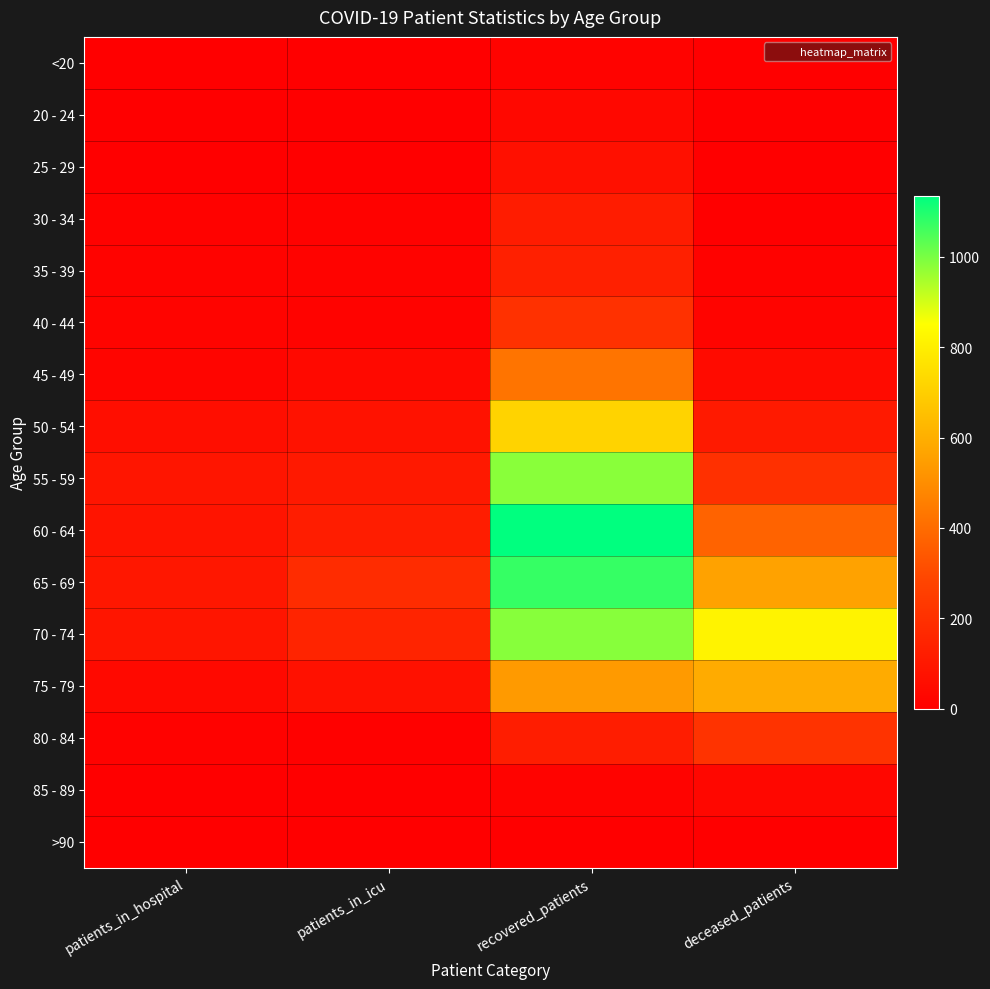

Which series has the largest range (max minus min)?

60 - 64